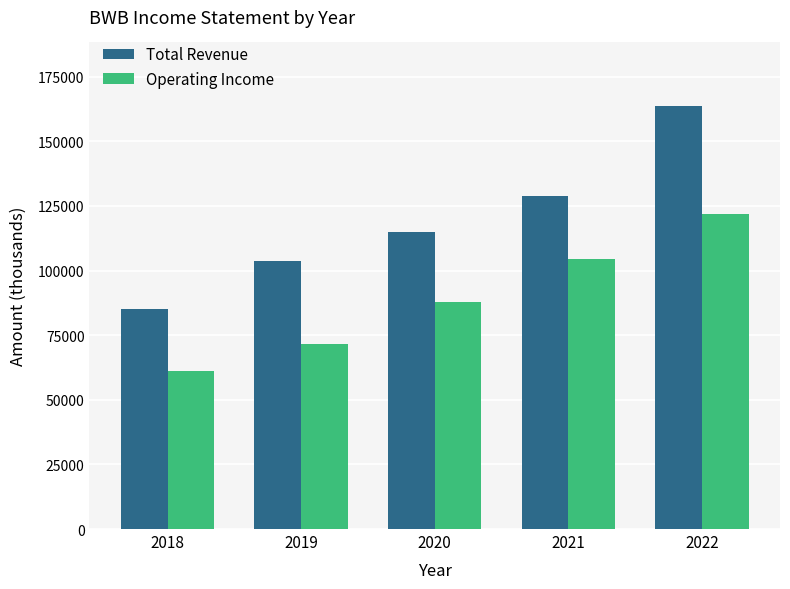

Which series has the largest total across all categories?

Total Revenue